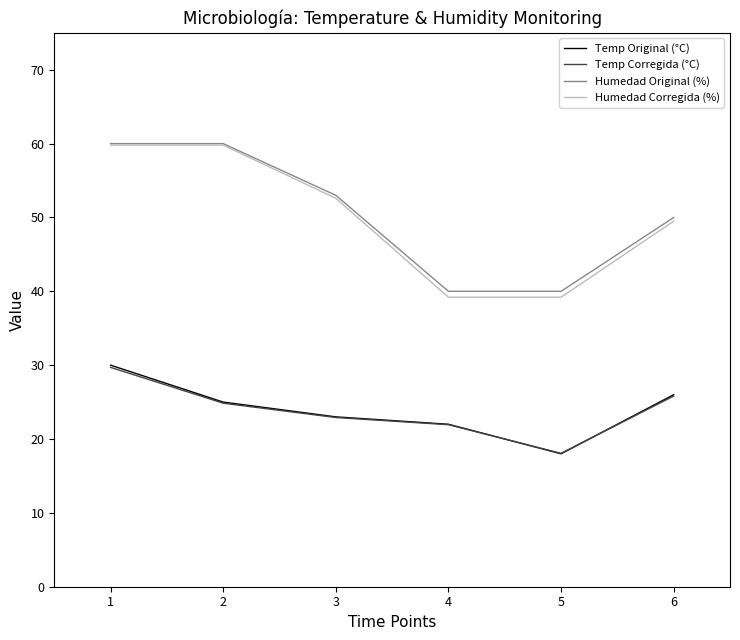

Which series changed the most between 4 and 6?

Humedad Corregida (%)